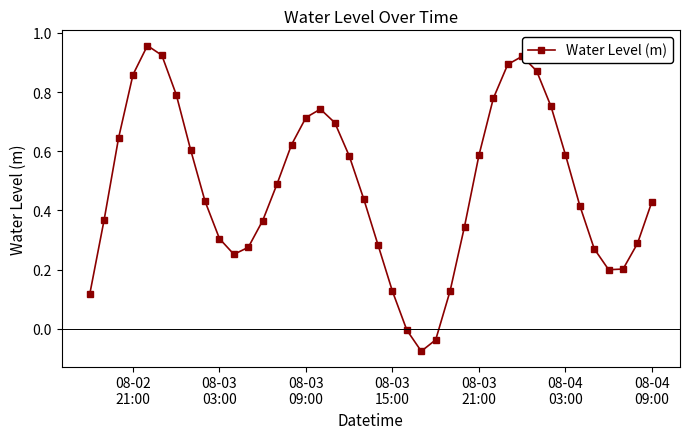

How many data points does each series have?

40